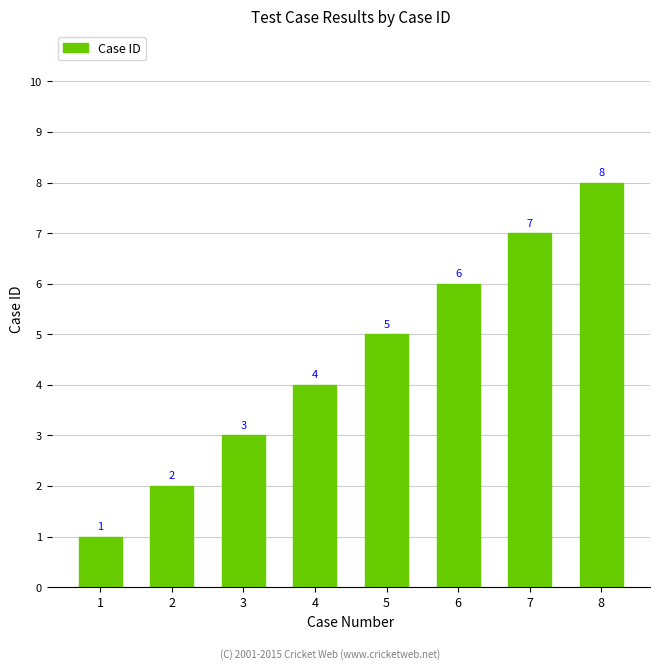

What is the change in value from 3 to 4?

+1